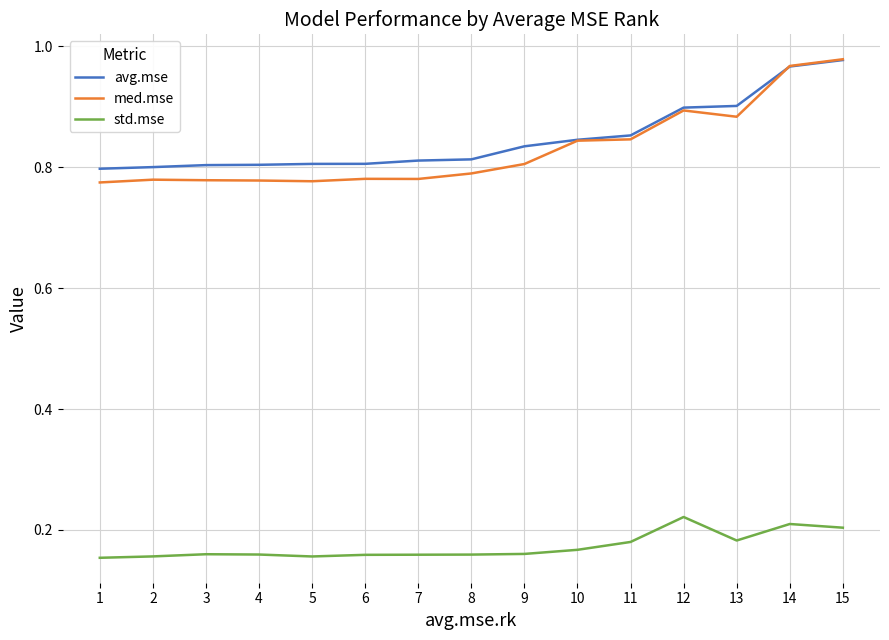

Which series has the widest spread of values?

med.mse